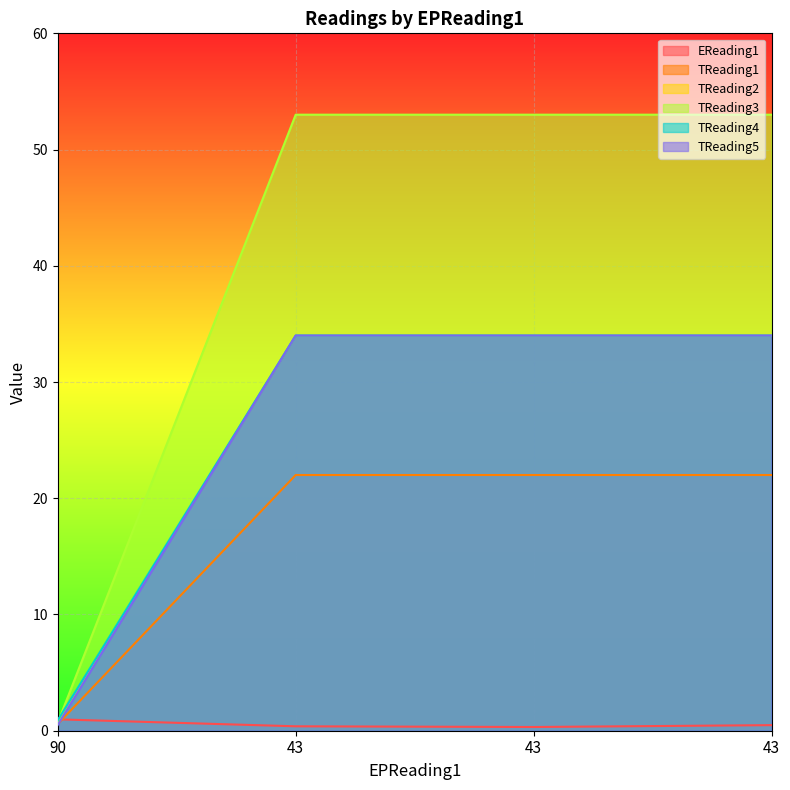

Which series has the widest spread of values?

TReading3